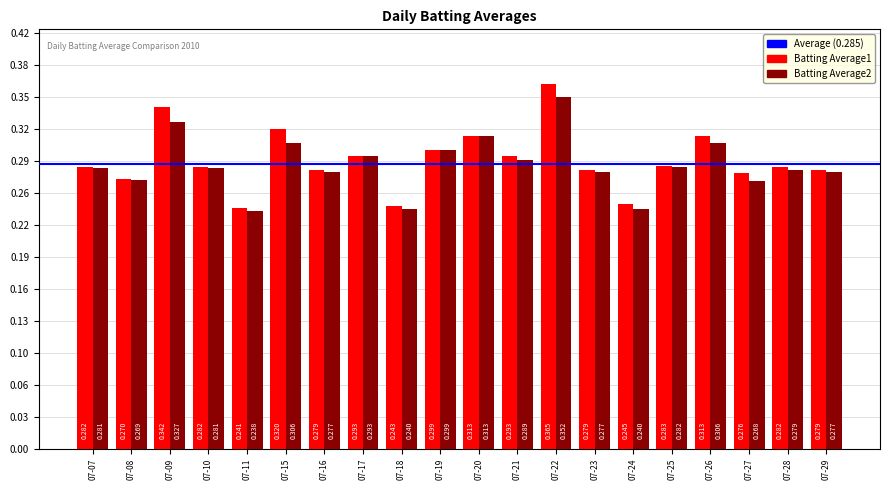

Count the number of categories in the chart.

20